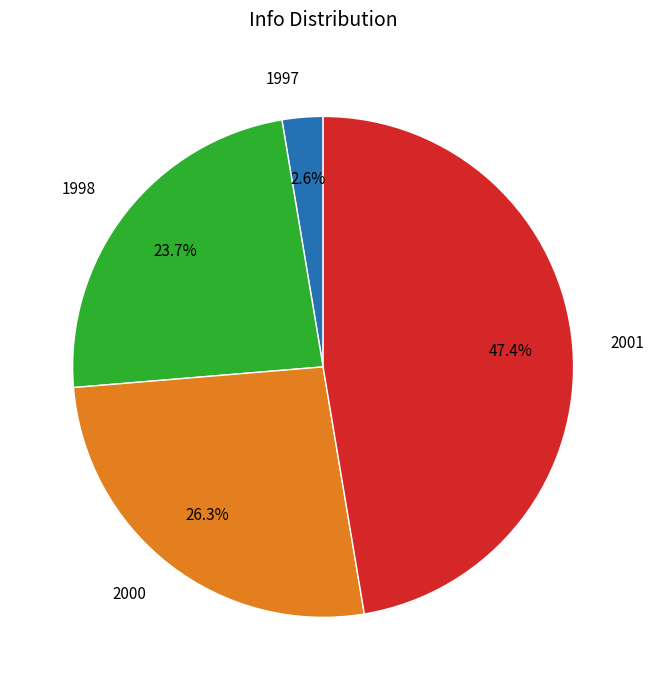

To the nearest percent, what is the difference between the 2000 and 1998 slice percentages?

3%